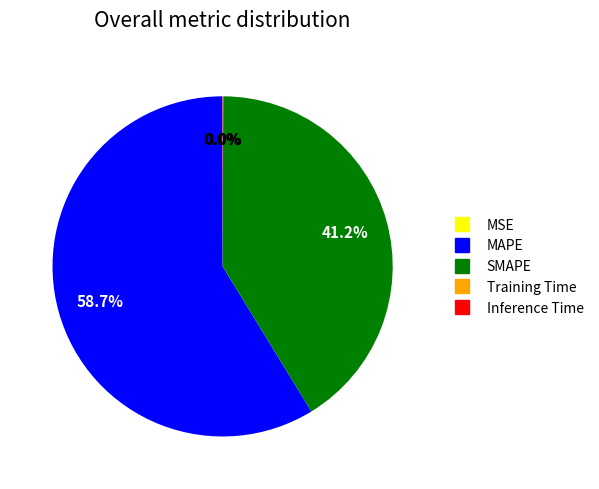

Combined, do SMAPE and MAPE account for over 50%?

Yes